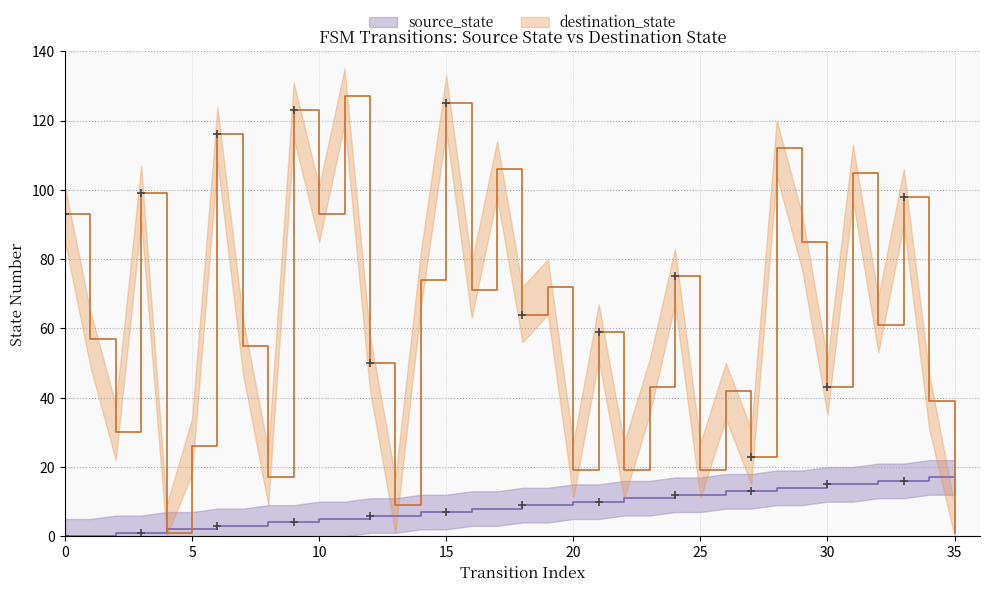

Reading left to right, what are all the values shown in this chart?

source_state: 0=0	1=0	2=1	3=1	4=2	5=2	6=3	7=3	8=4	9=4	10=5	11=5	12=6	13=6	14=7	15=7	16=8	17=8	18=9	19=9	20=10	21=10	22=11	23=11	24=12	25=12	26=13	27=13	28=14	29=14	30=15	31=15	32=16	33=16	34=17	35=17
destination_state: 0=93	1=57	2=30	3=99	4=1	5=26	6=116	7=55	8=17	9=123	10=93	11=127	12=50	13=9	14=74	15=125	16=71	17=106	18=64	19=72	20=19	21=59	22=19	23=43	24=75	25=19	26=42	27=23	28=112	29=85	30=43	31=105	32=61	33=98	34=39	35=1